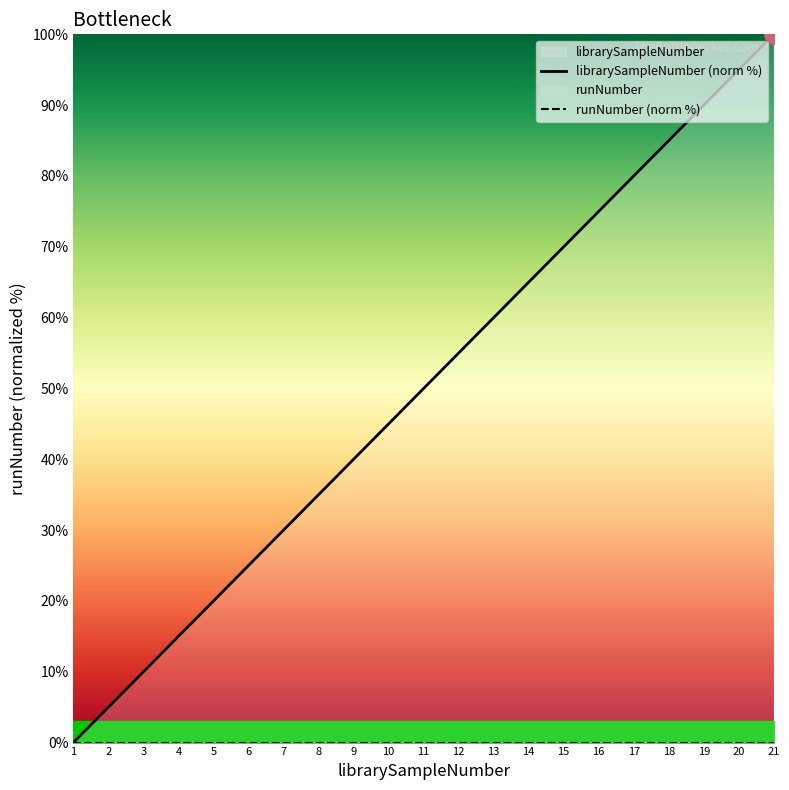

At how many categories does at least one series exceed 70?

6